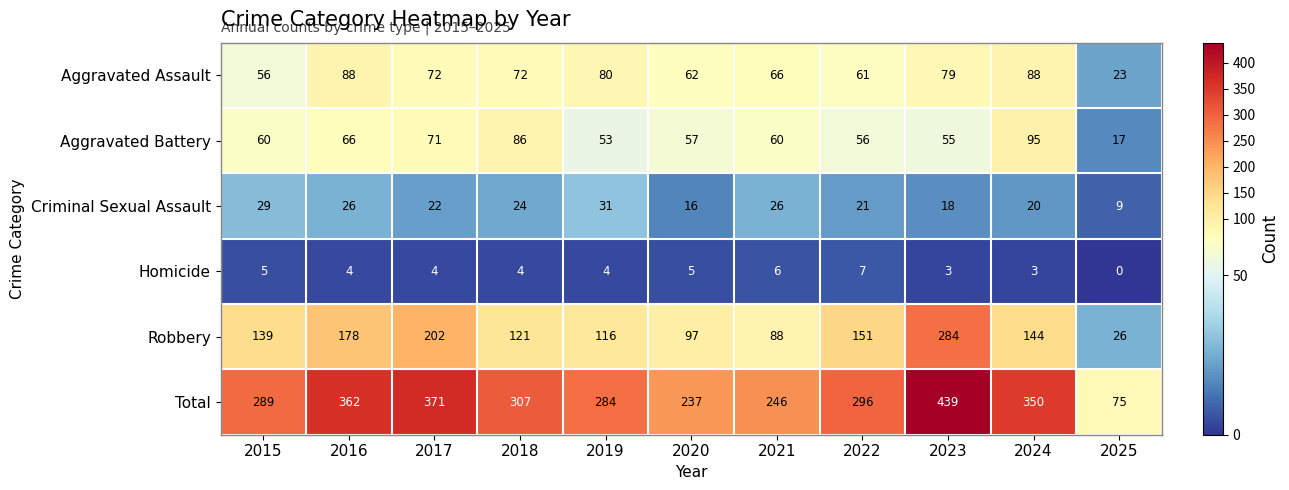

Where is Aggravated Battery nearest to the value 56?

2022